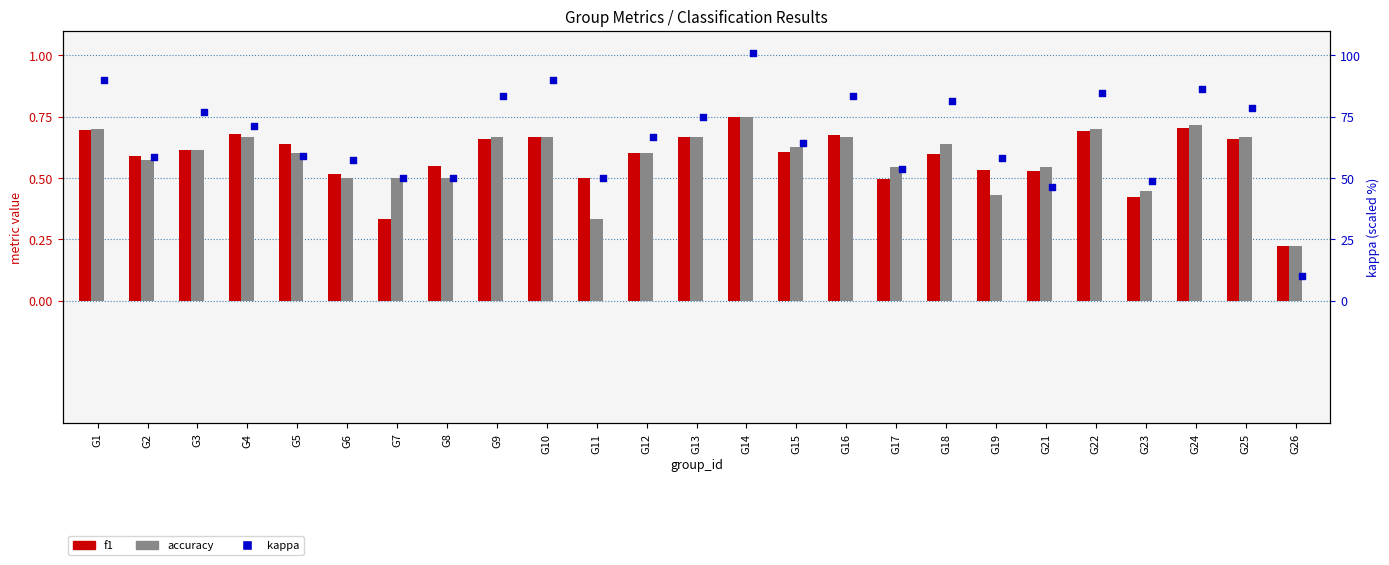

Which series has the largest Y range (max minus min)?

kappa